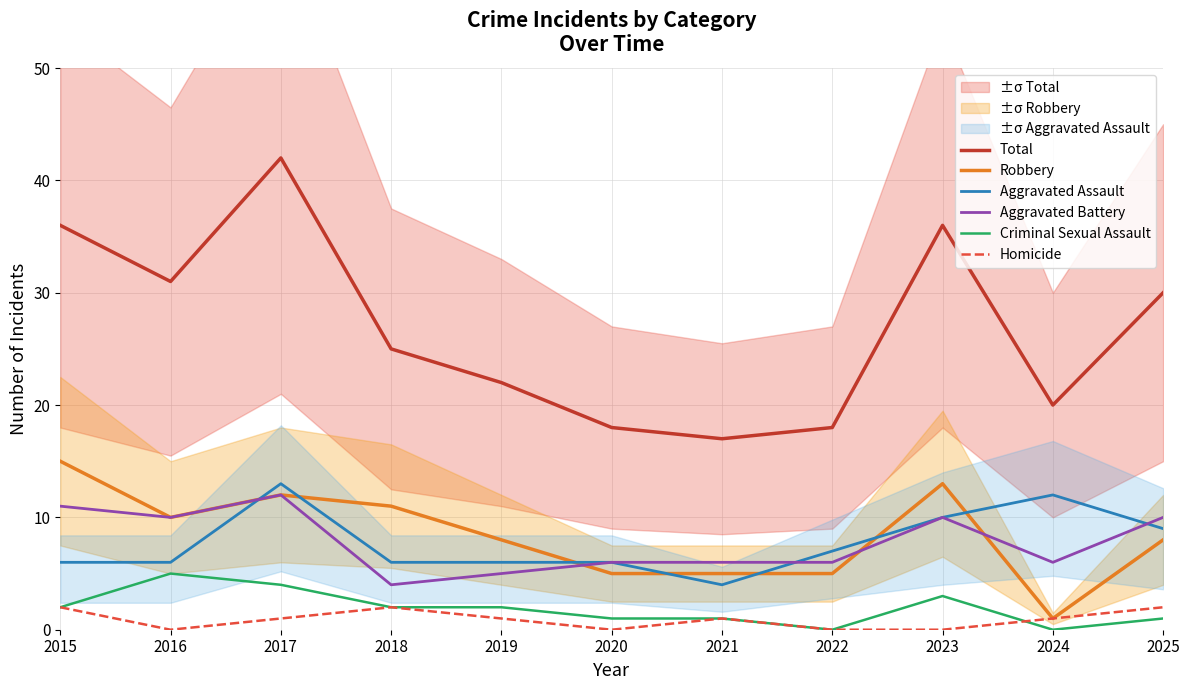

List the series in order of their peak value, highest first.

Total, Robbery, Aggravated Assault, Aggravated Battery, Criminal Sexual Assault, Homicide